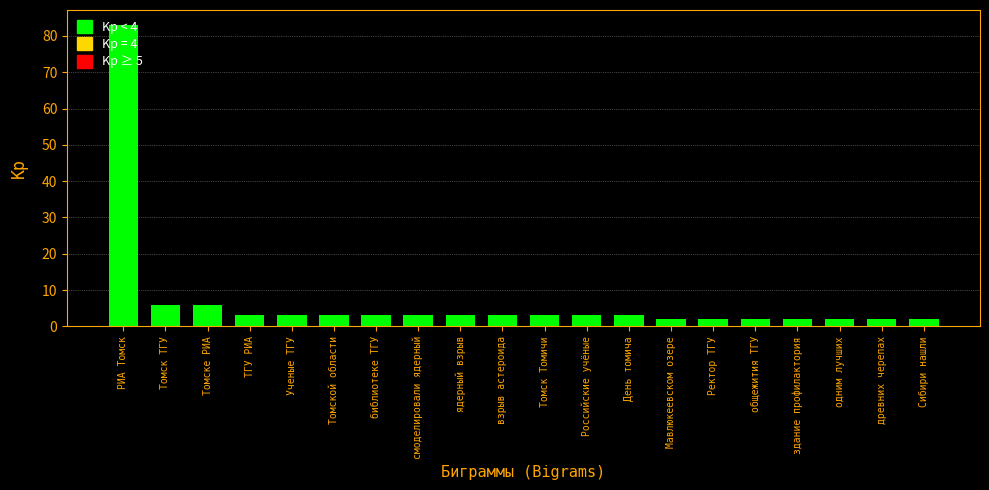

Reading right to left, list all the values displayed in this chart.

Сибири нашли=2	древних черепах=2	одним лучших=2	здание профилактория=2	общежития ТГУ=2	Ректор ТГУ=2	Мавлюкеевском озере=2	День томича=3	Российские учёные=3	Томск Томичи=3	взрыв астероида=3	ядерный взрыв=3	смоделировали ядерный=3	библиотеке ТГУ=3	Томской области=3	Ученые ТГУ=3	ТГУ РИА=3	Томске РИА=6	Томск ТГУ=6	РИА Томск=83